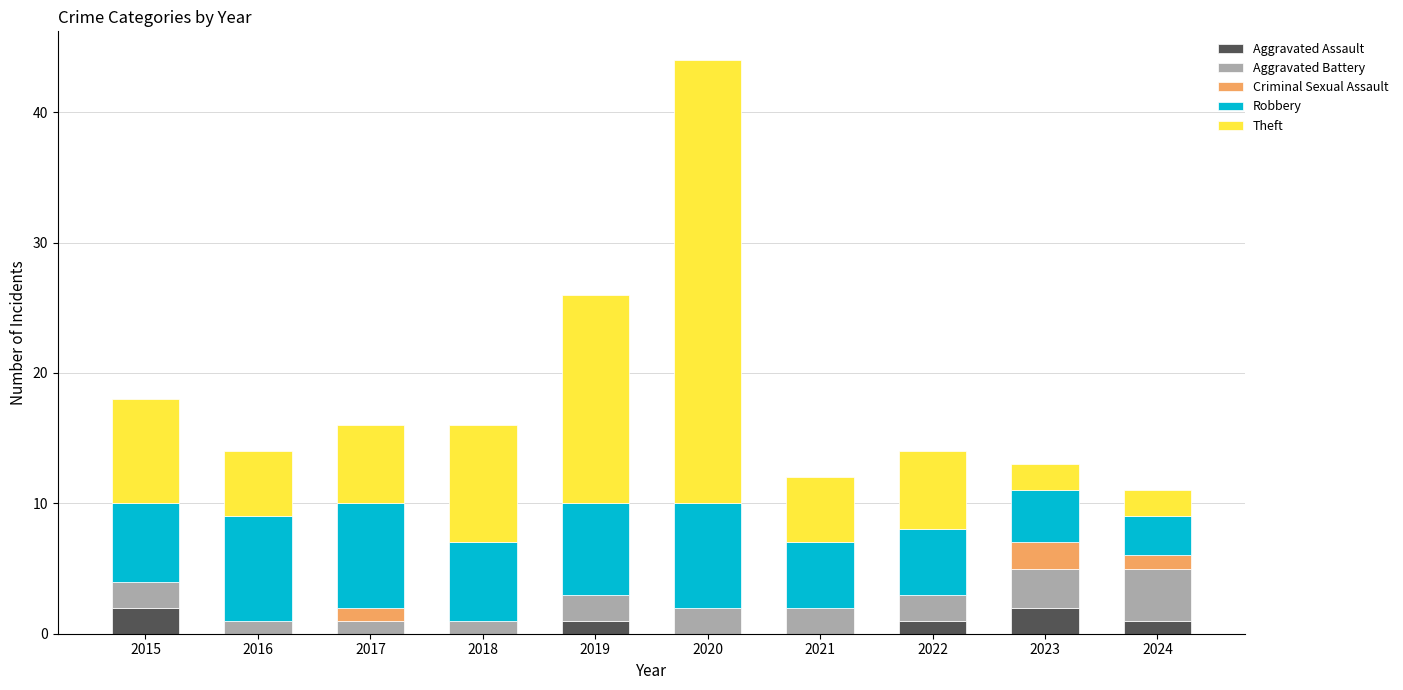

True or false: Aggravated Assault has a value of 2 at 2015.

True